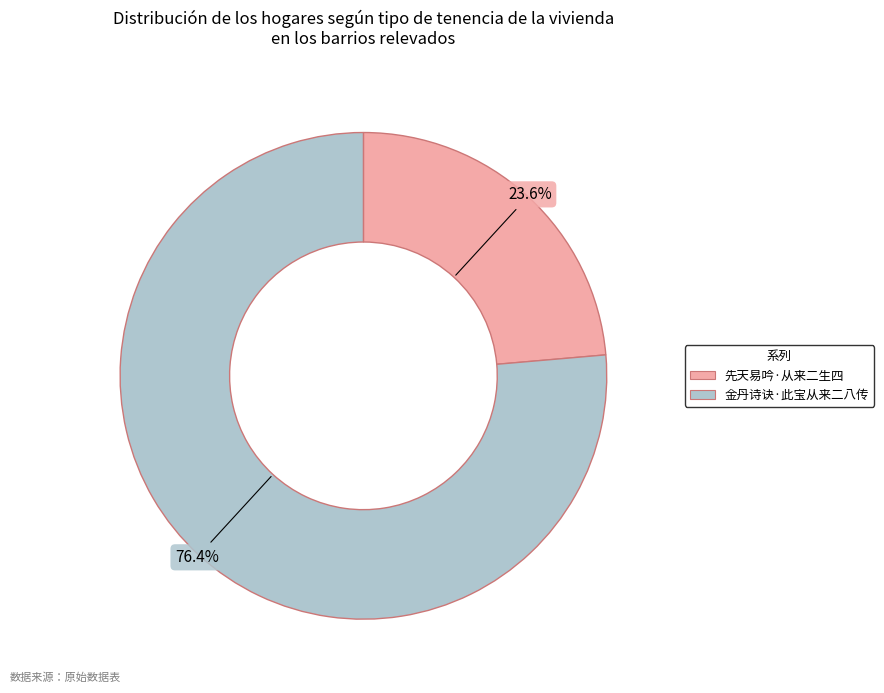

To the nearest percent, what is the average slice percentage?

50%